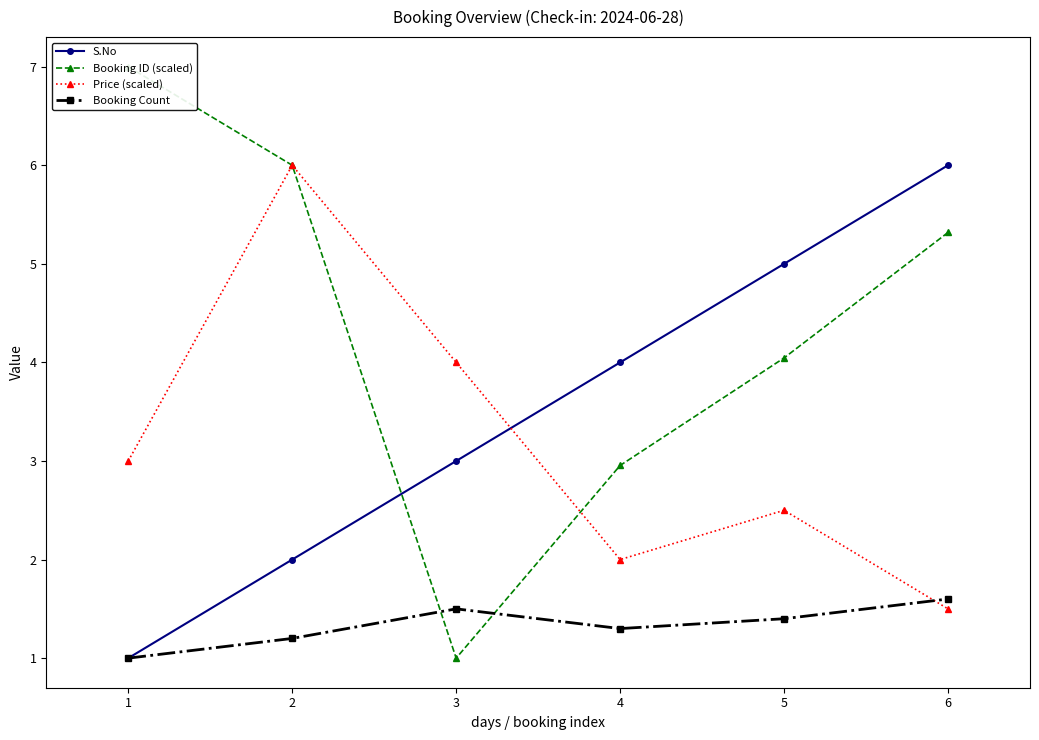

Which series has the widest spread of values?

Booking ID (scaled)